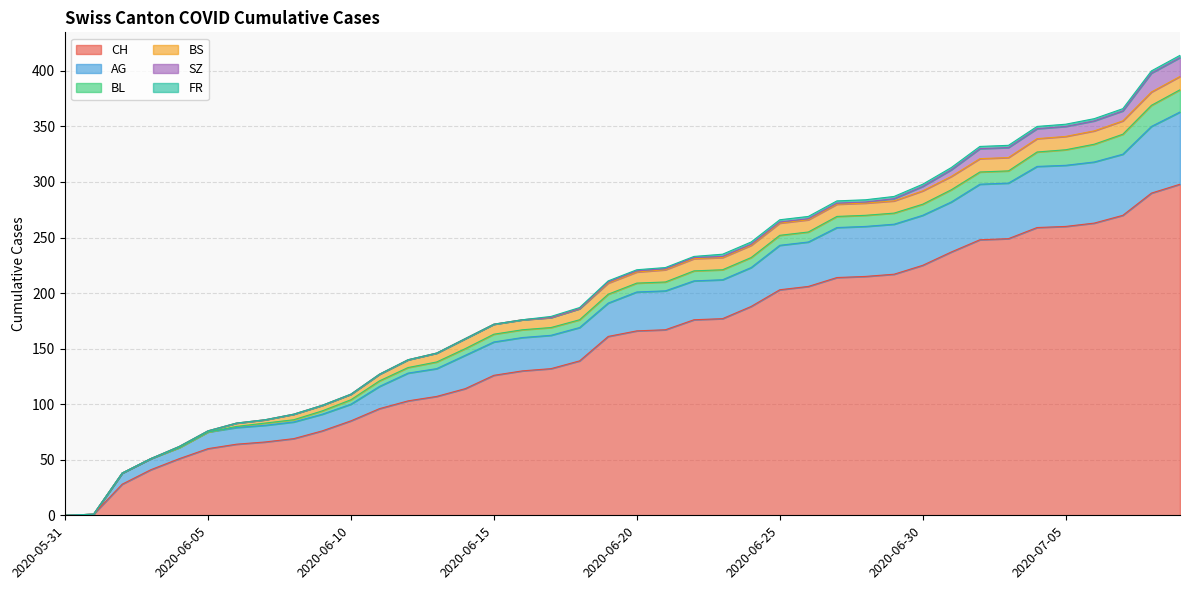

Is the value of BL at 2020-06-26 greater than the value of SZ at 2020-06-29?

Yes